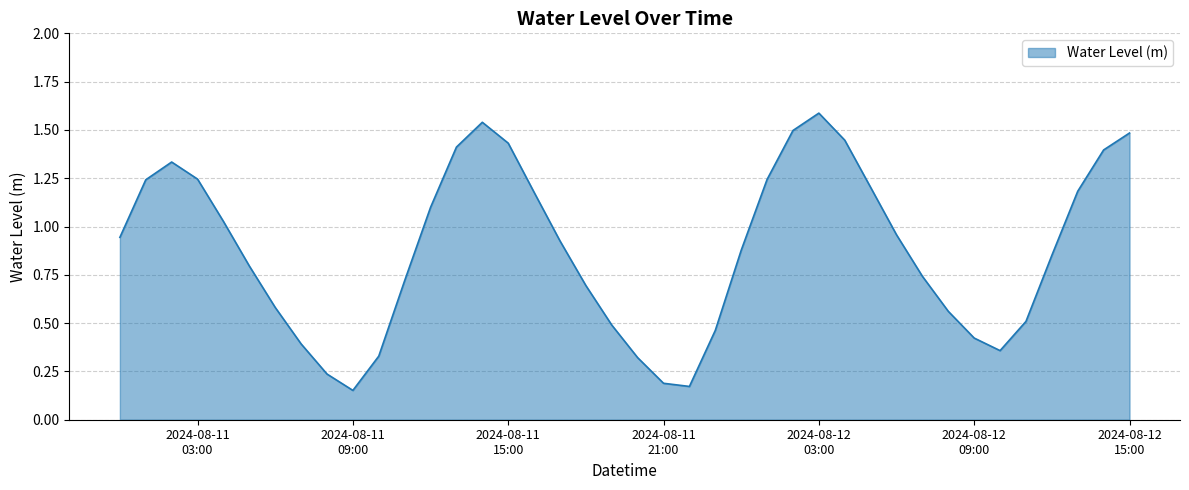

What is the maximum value shown in the chart?

1.6